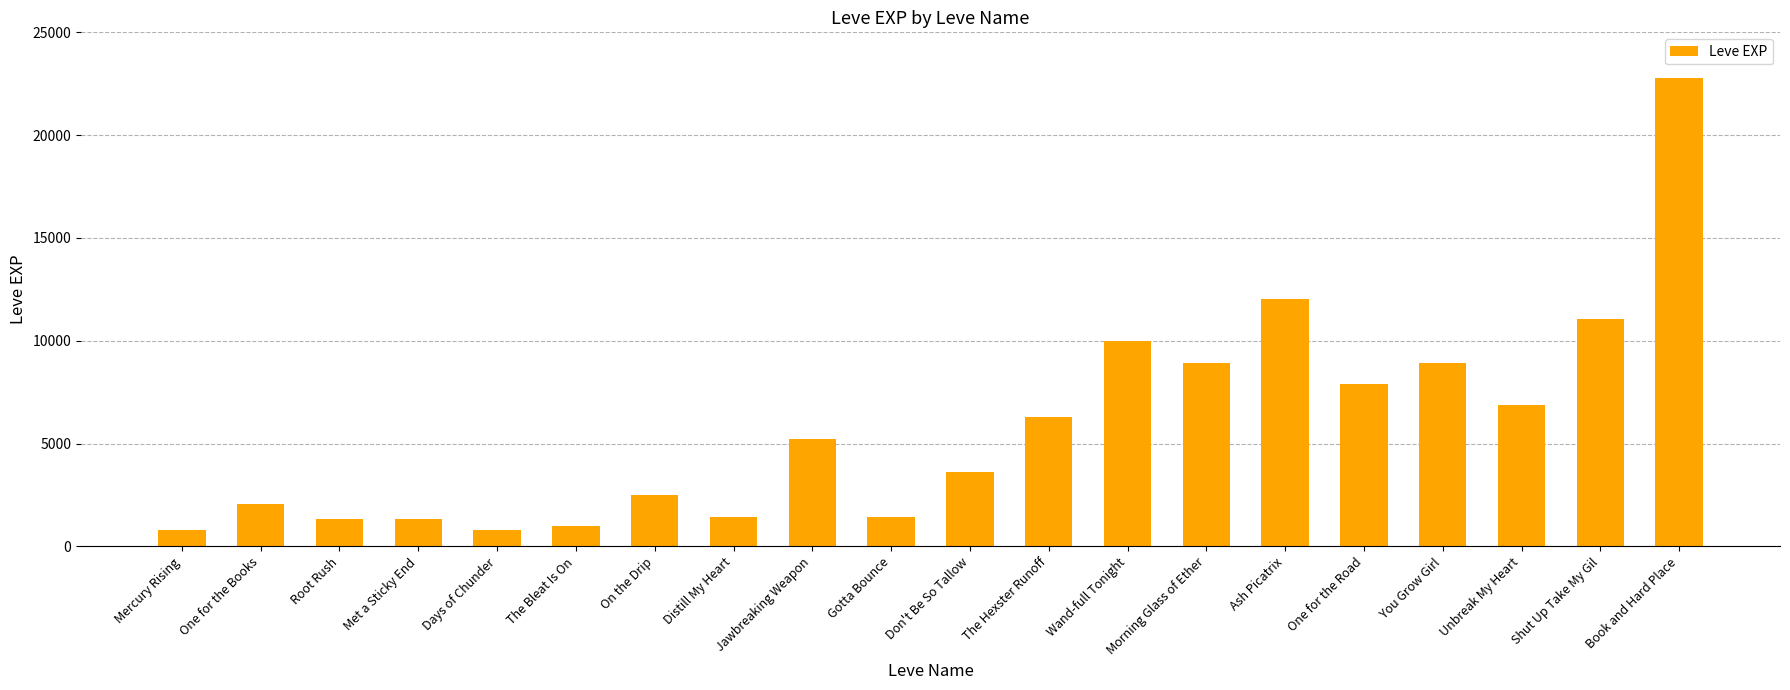

Which category has the highest value across all series?

Book and Hard Place